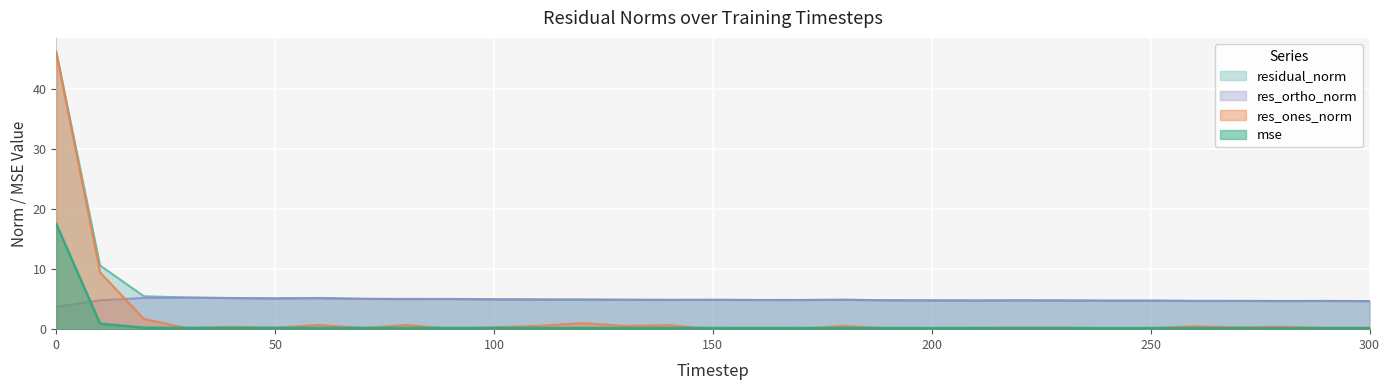

At how many categories does at least one series exceed 14?

1